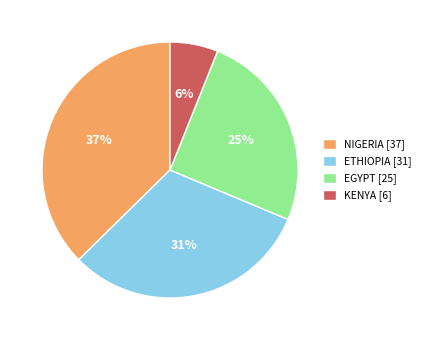

True or false: KENYA accounts for 1% of the total.

False